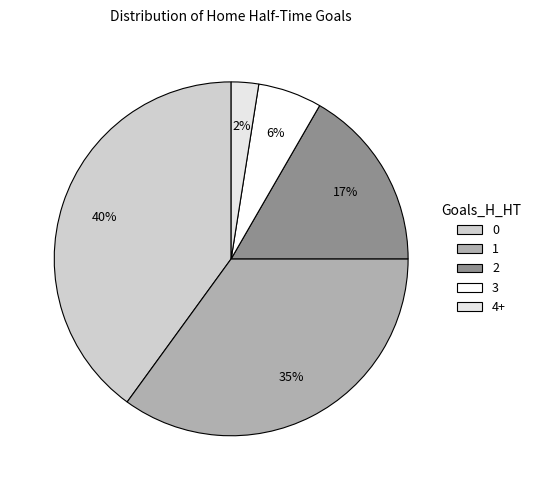

Is there any slice that represents more than half of the pie?

No